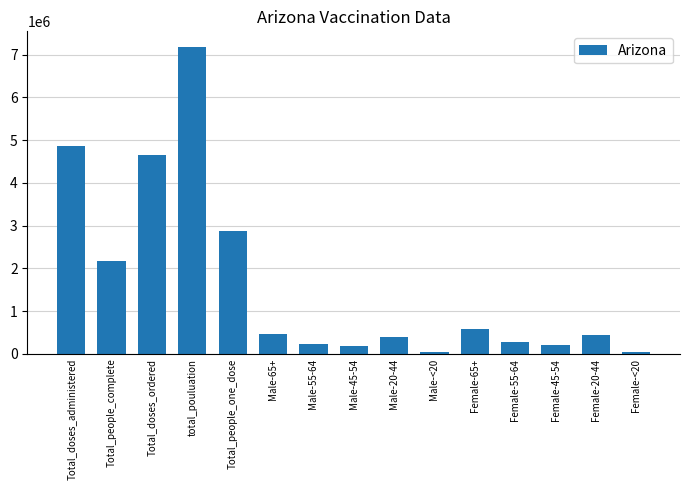

Is it true that the value at Male-55-64 is 237069?

True